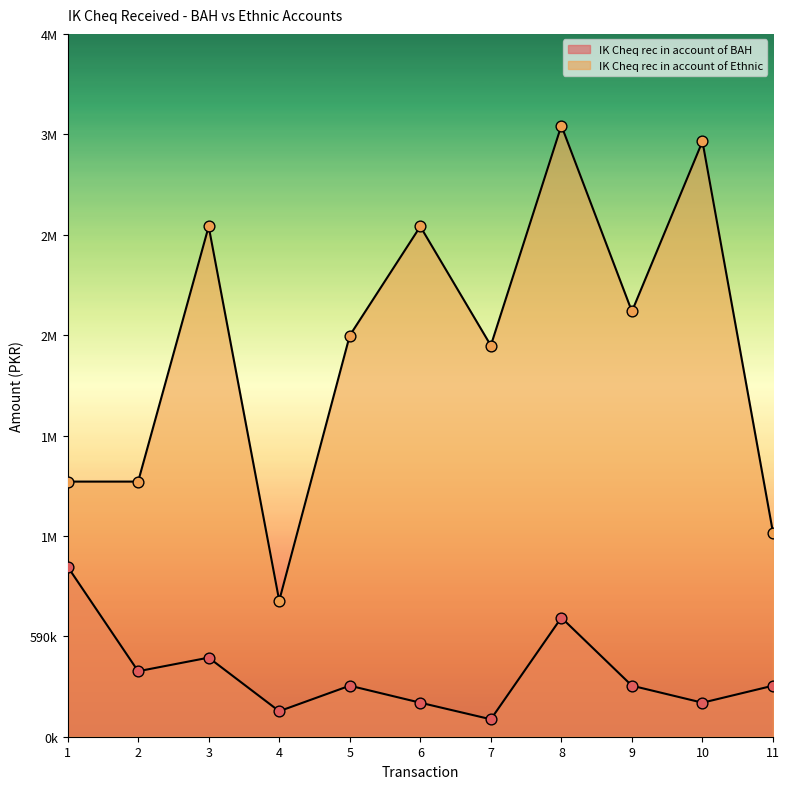

Is the value of IK Cheq rec in account of BAH at 9 greater than the value of IK Cheq rec in account of Ethnic at 1?

No